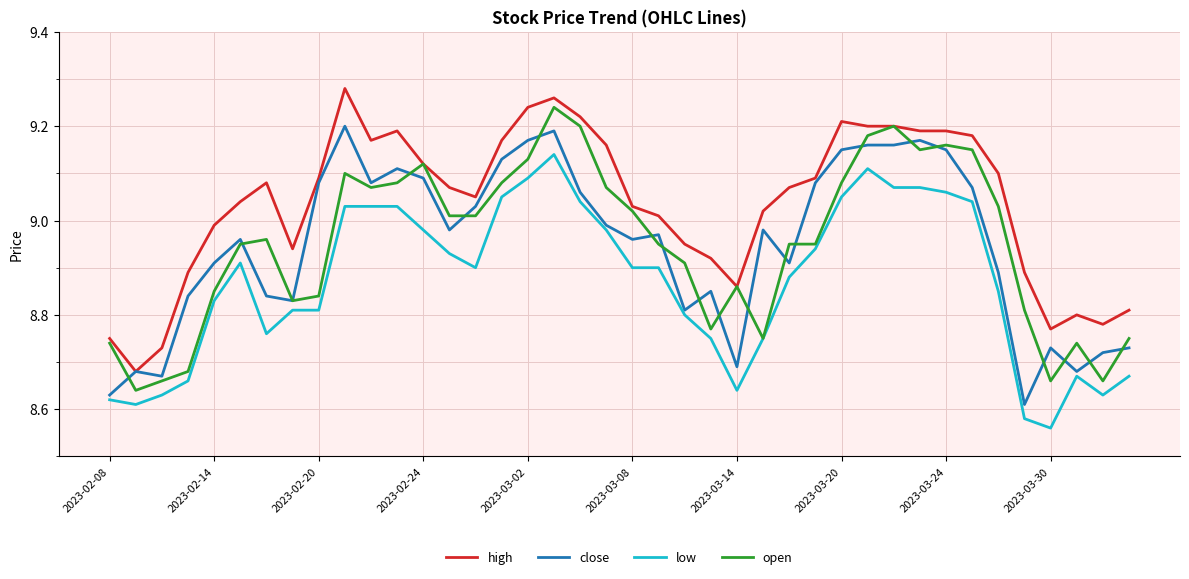

Rank the series by their maximum value, from lowest to highest.

low, close, open, high